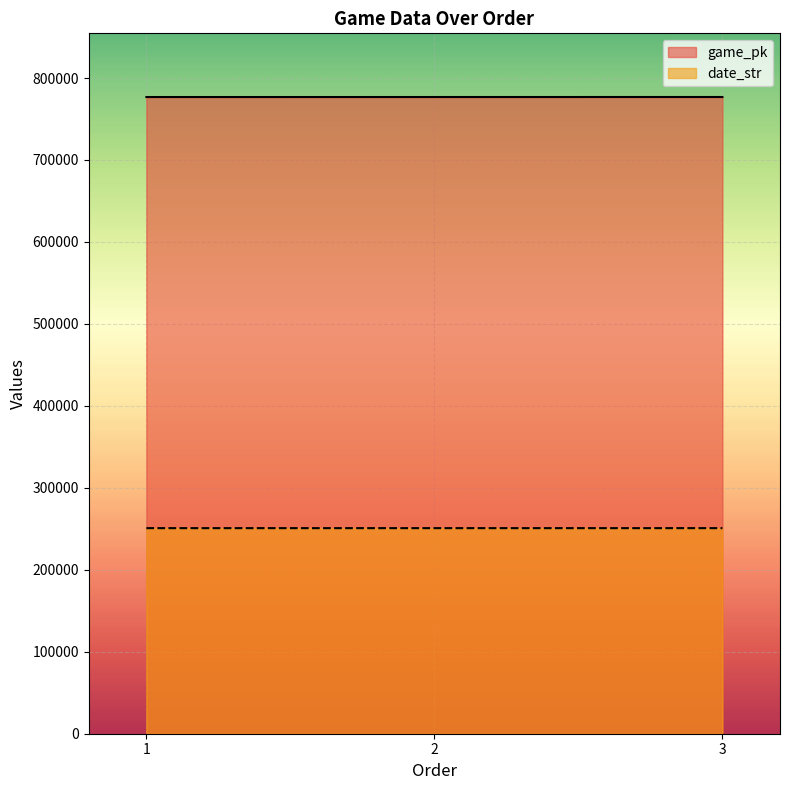

What is the difference between the maximum and minimum values in the game_pk series?

29